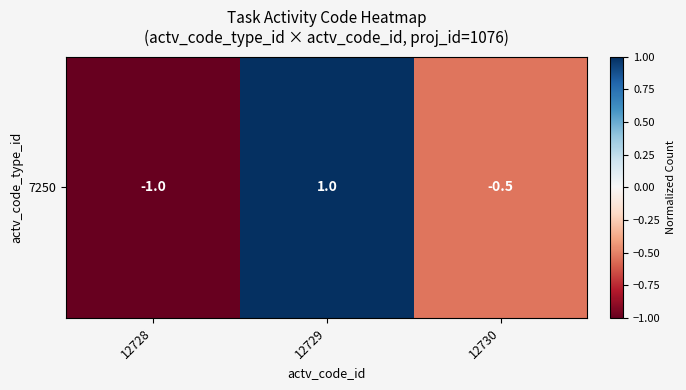

At which label does the data first exceed 0?

12729